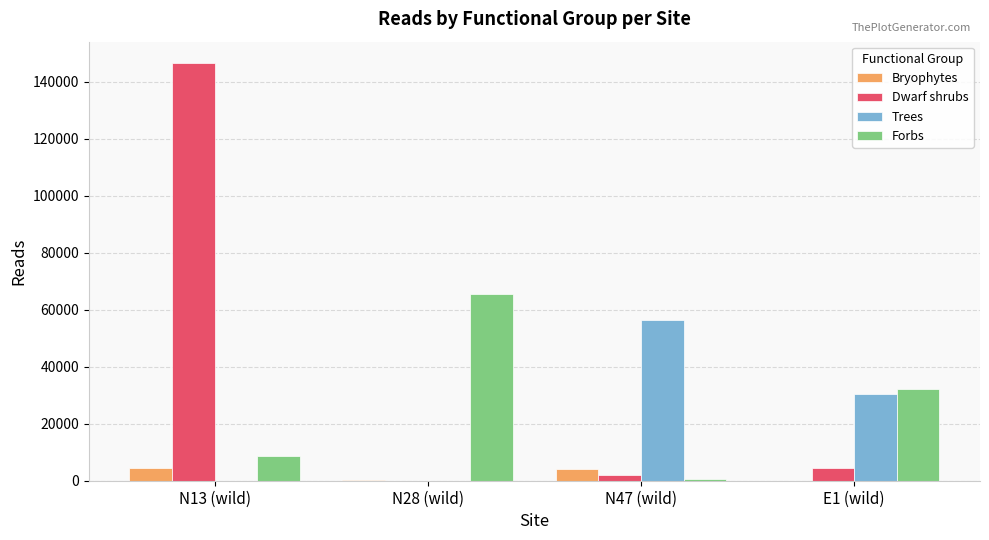

What is the sum of all Dwarf shrubs values?

153120